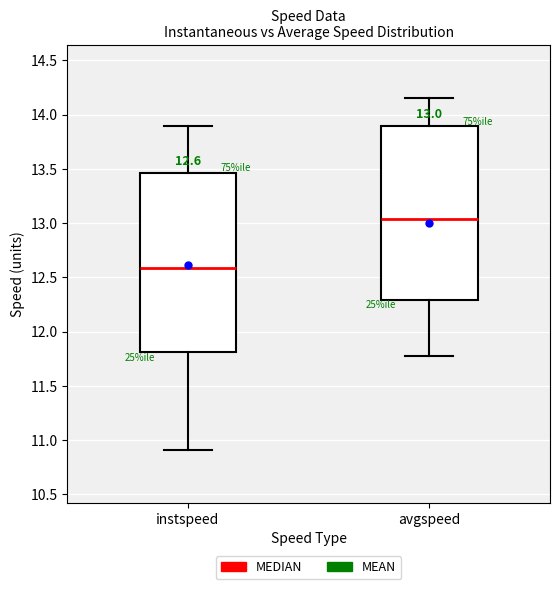

Which box has the lowest median line?

instspeed